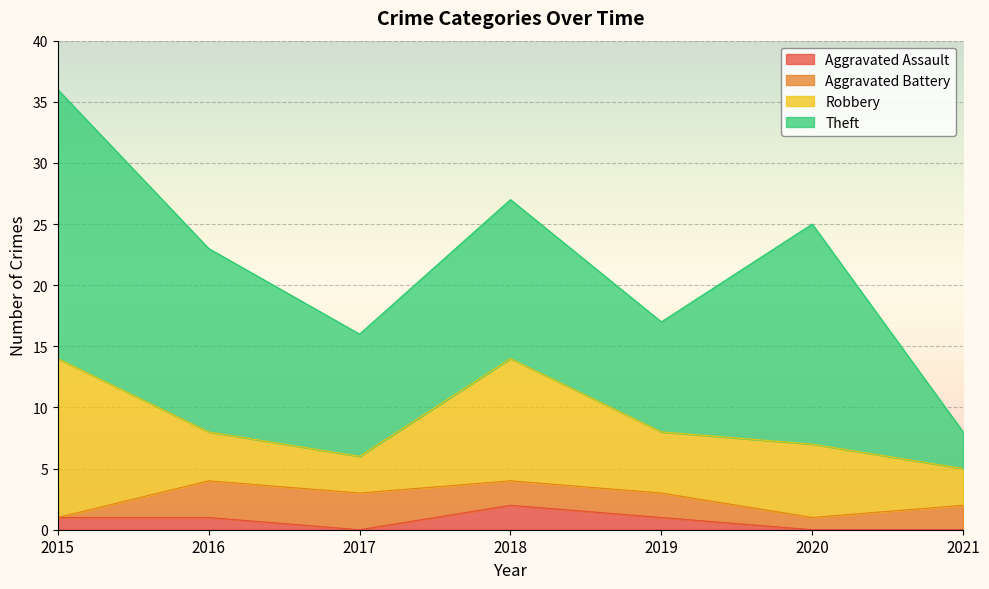

Does the chart display data point markers on the line(s)?

No